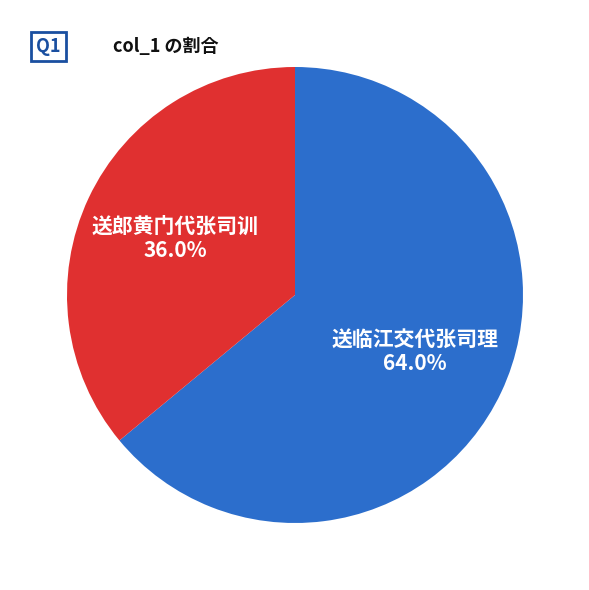

Does any single category account for the majority?

Yes